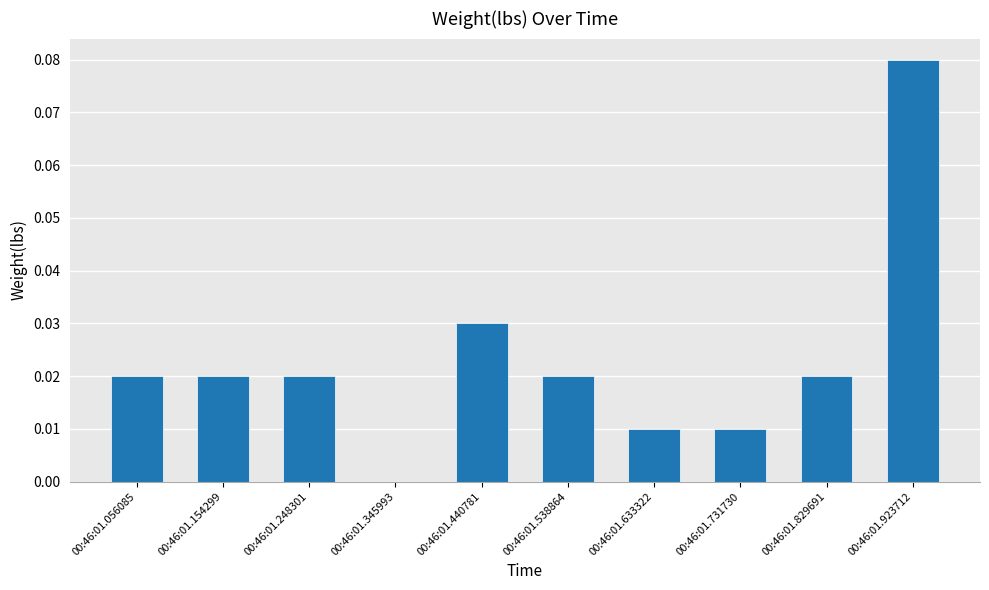

Which has a higher value, 00:46:01.923712 or 00:46:01.248301?

00:46:01.923712